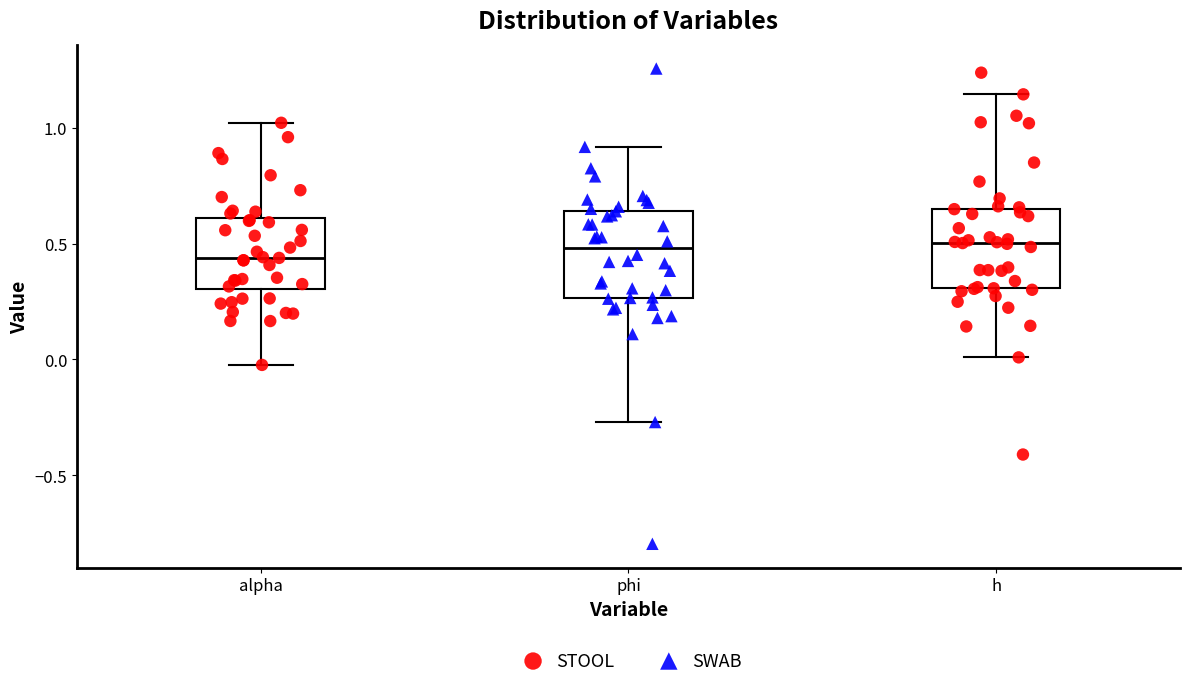

Reading left to right, read every box against the y-axis: the position of its median line, the range the box covers, and the ends of its whiskers. The values are not printed on the chart, so give them approximately, as read against the axis.

alpha: median 0.45, box 0.30 to 0.60, whiskers 0.00 to 1.00
phi: median 0.50, box 0.25 to 0.65, whiskers -0.25 to 0.90
h: median 0.50, box 0.30 to 0.65, whiskers 0.00 to 1.15